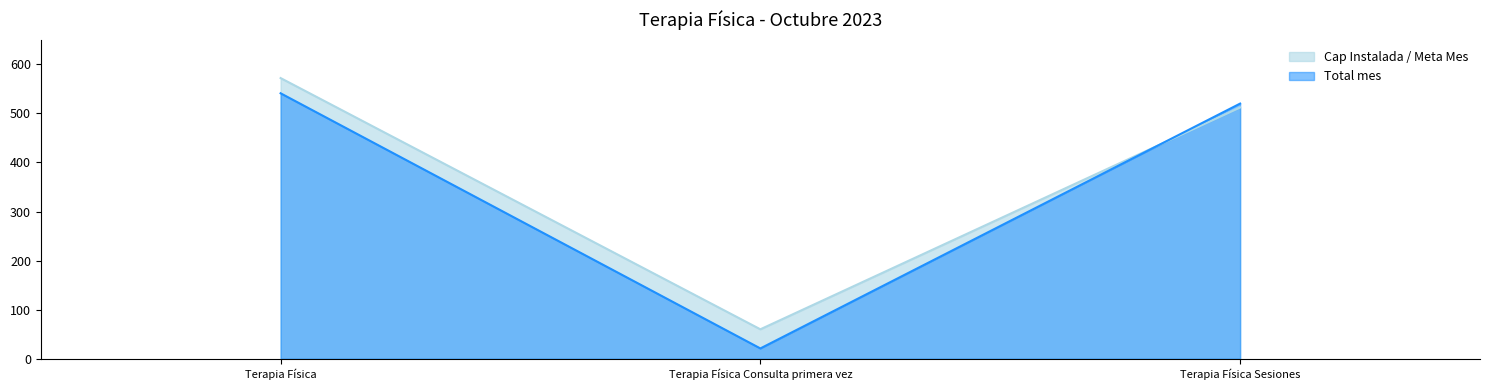

List the series in order of their overall mean, highest first.

Cap Instalada / Meta Mes, Total mes